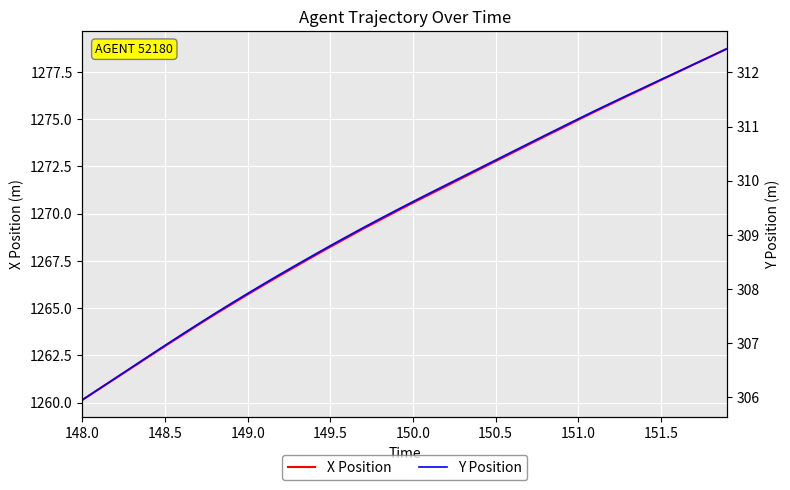

What is the maximum value for X Position?

1278.7